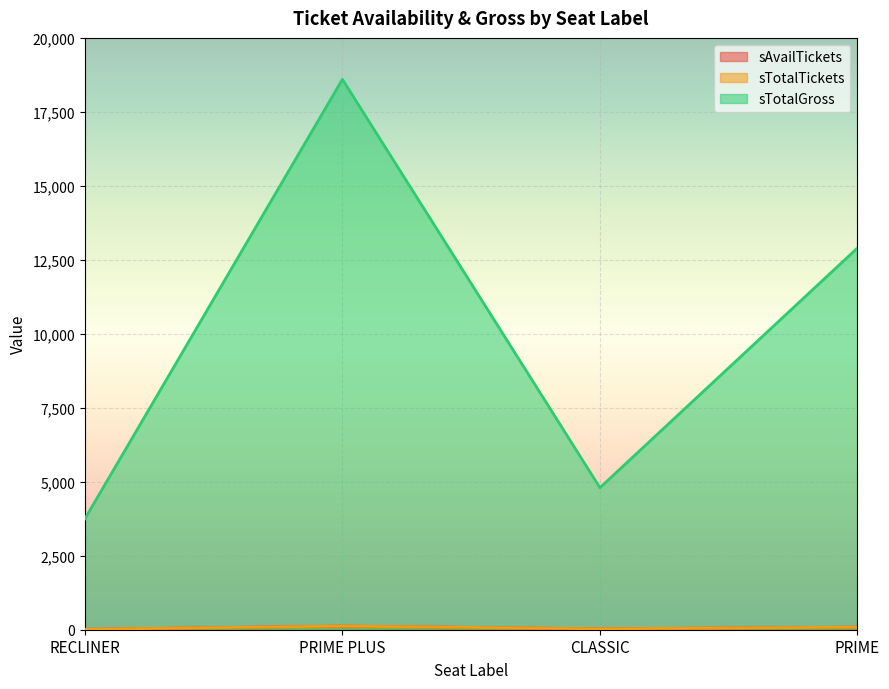

The value of sAvailTickets at PRIME is 60. True or false?

False